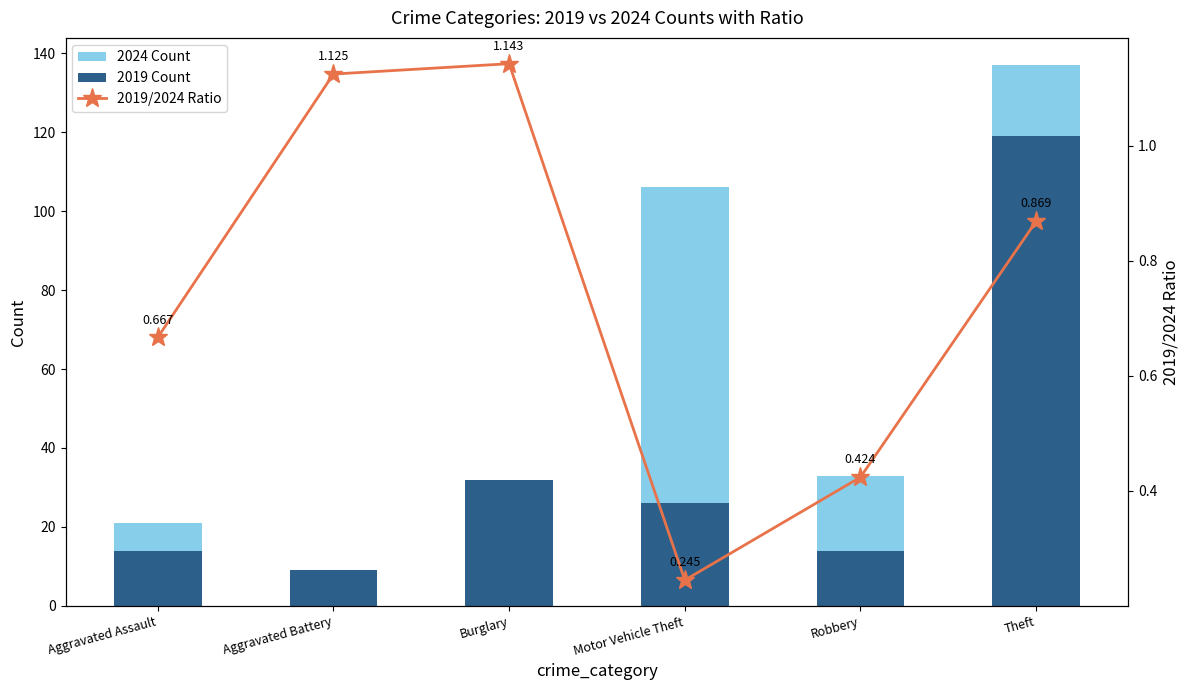

What is the value of the 2024 Count bar at the 4th from the left?

106.0